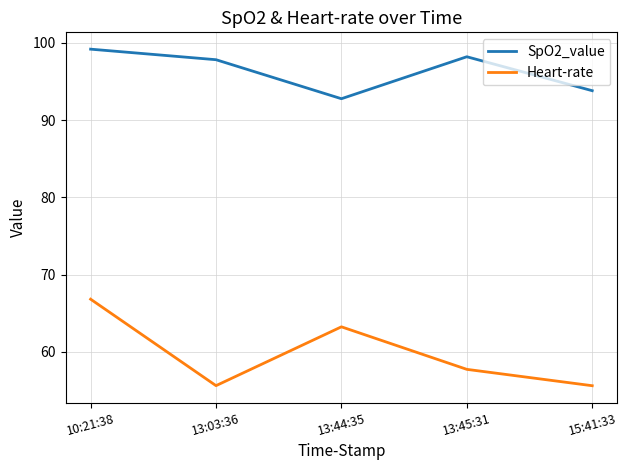

Reading left to right, what are all the values shown in this chart?

SpO2_value: 99.2	97.8	92.8	98.2	93.8
Heart-rate: 66.8	55.6	63.2	57.7	55.6